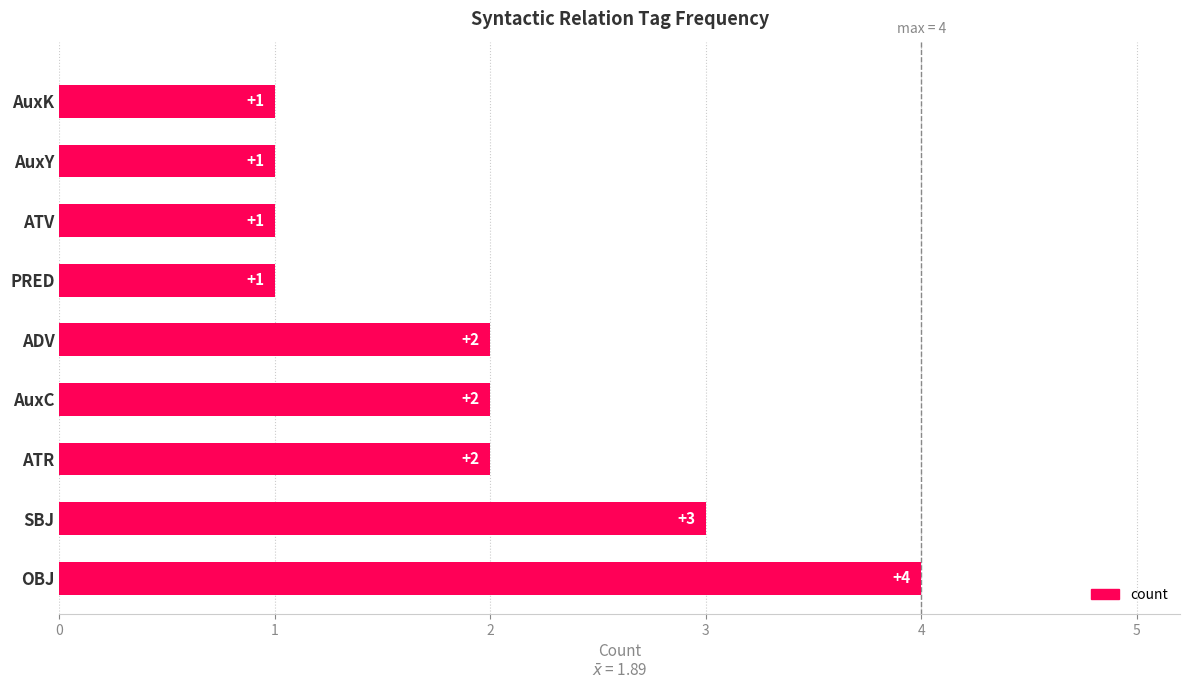

Reading top to bottom, extract all data points from this chart.

1	1	1	1	2	2	2	3	4